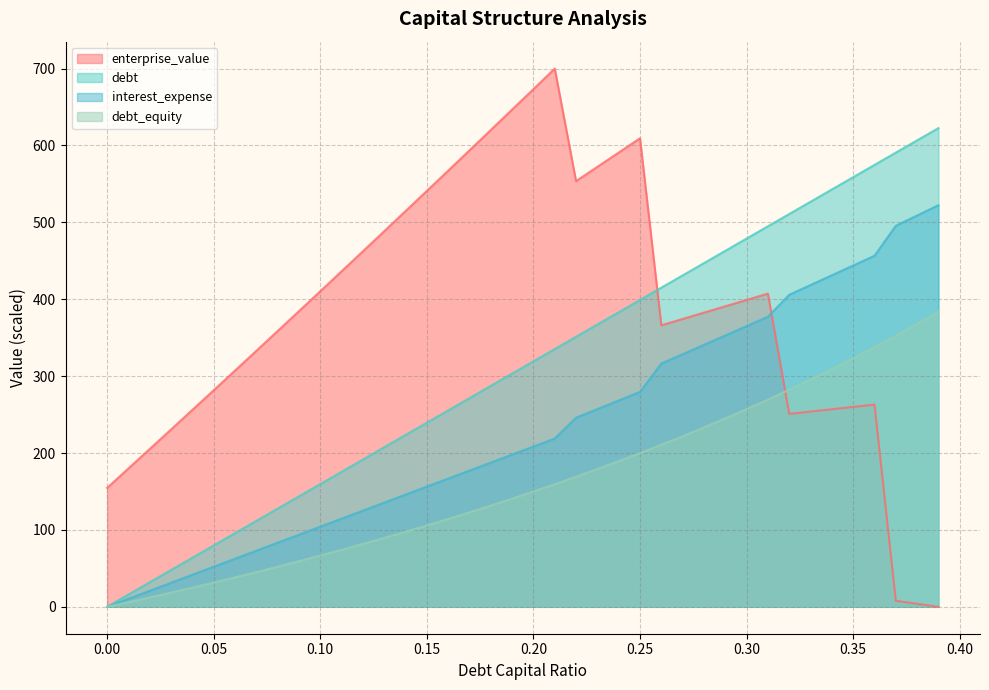

Between which two adjacent categories do enterprise_value and debt_capital first intersect?

0.25 and 0.26